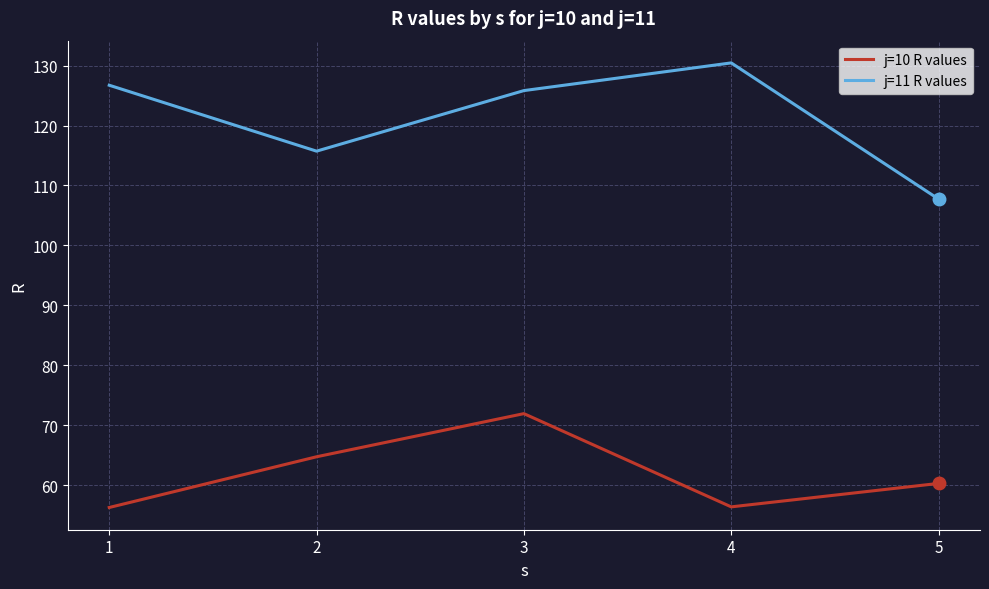

True or false: j=10 R values and j=11 R values intersect in this chart.

False